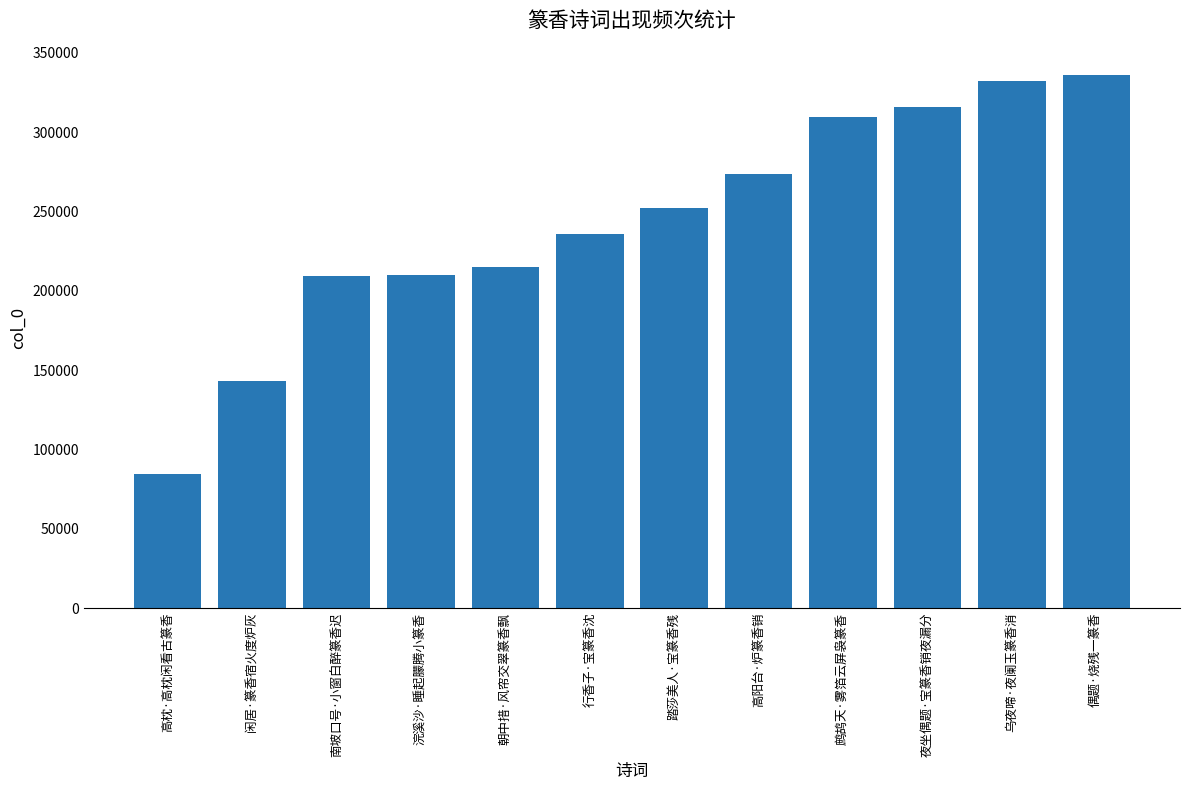

What is the difference between the maximum and minimum values?

251681